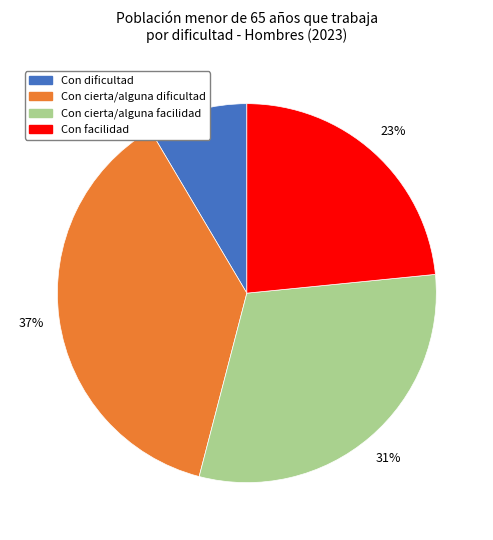

Which has a higher value, Con facilidad or Con cierta/alguna facilidad?

Con cierta/alguna facilidad